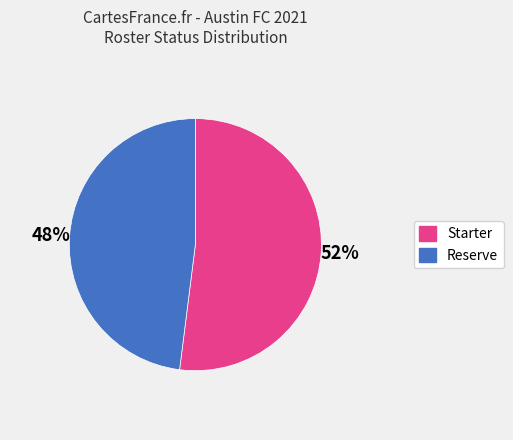

What is the largest slice in the pie chart?

Starter